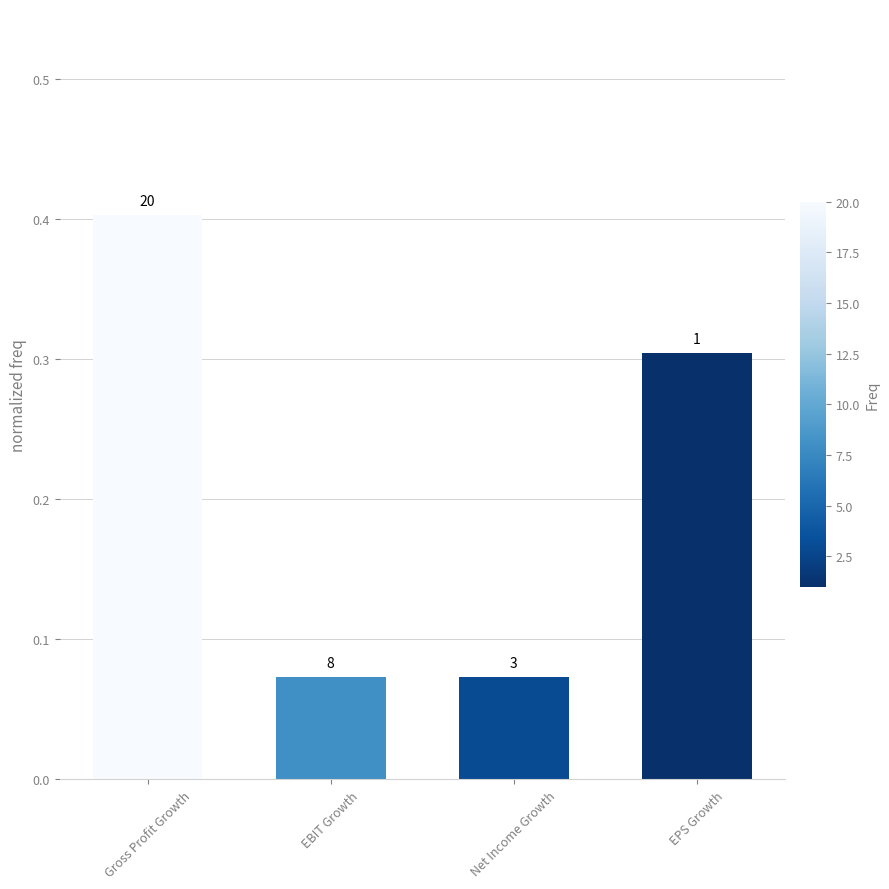

What is the minimum value shown in the chart?

0.1